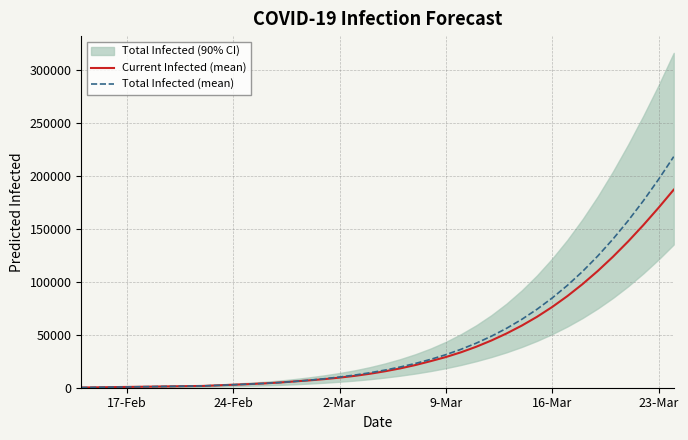

What is the sum of all Current Infected (mean) values?

1626768